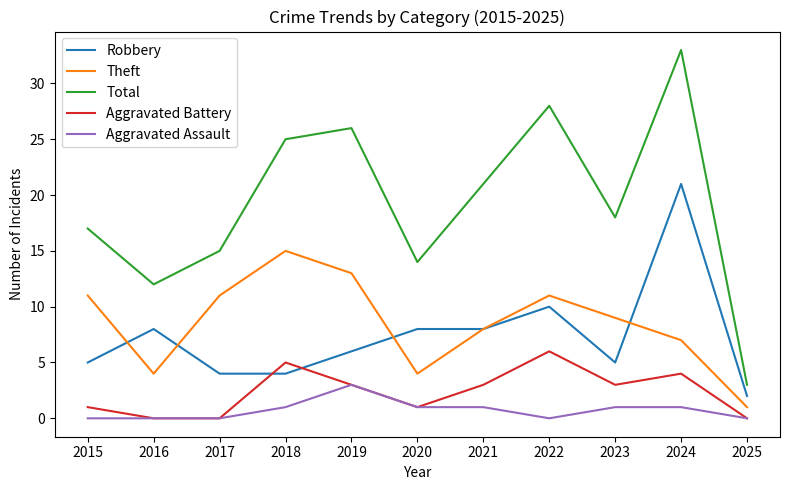

How many lines are shown in the chart?

5